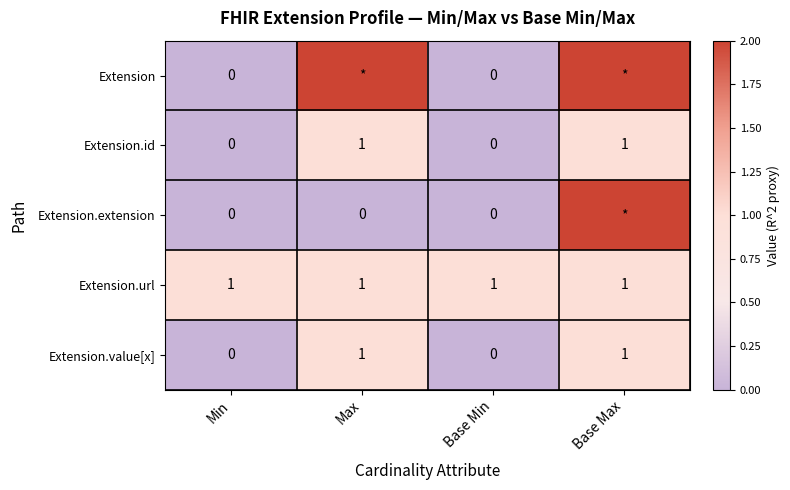

Count the Extension.id values in the range 0 to 1.

4